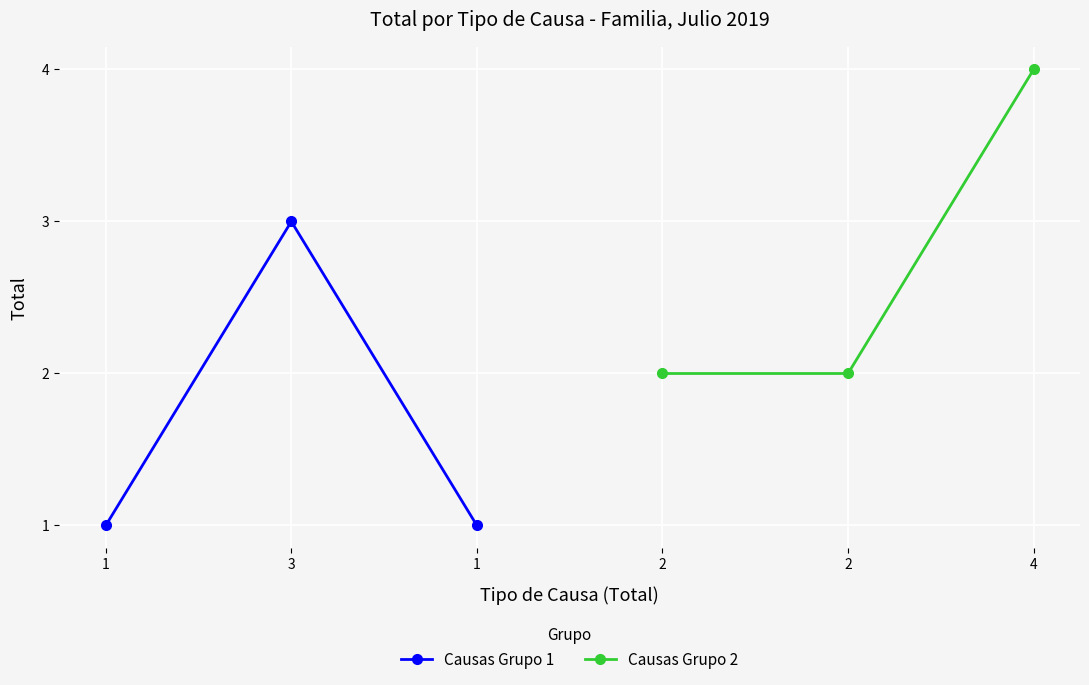

What value does the Causas Grupo 2 series have at 2?

2